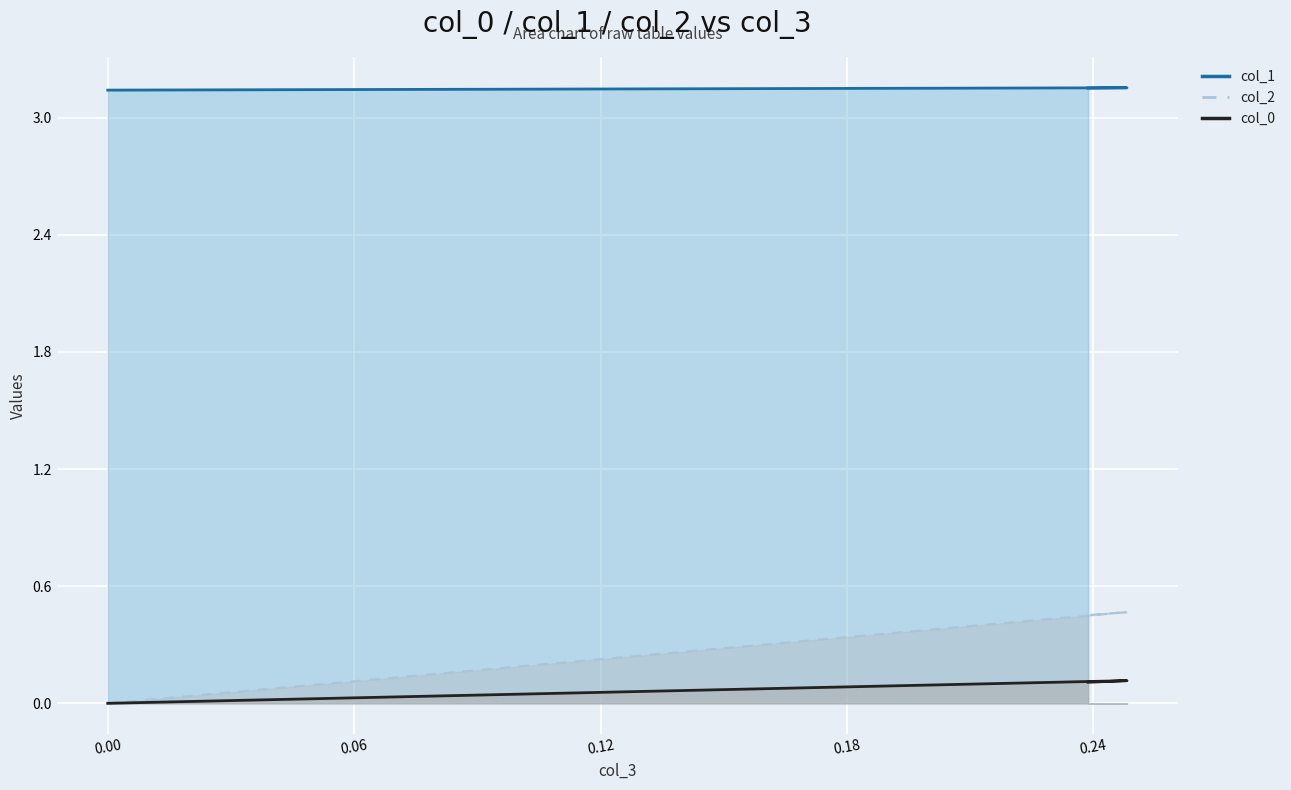

True or false: col_1 line has a value of 4.2 at 0.06.

False